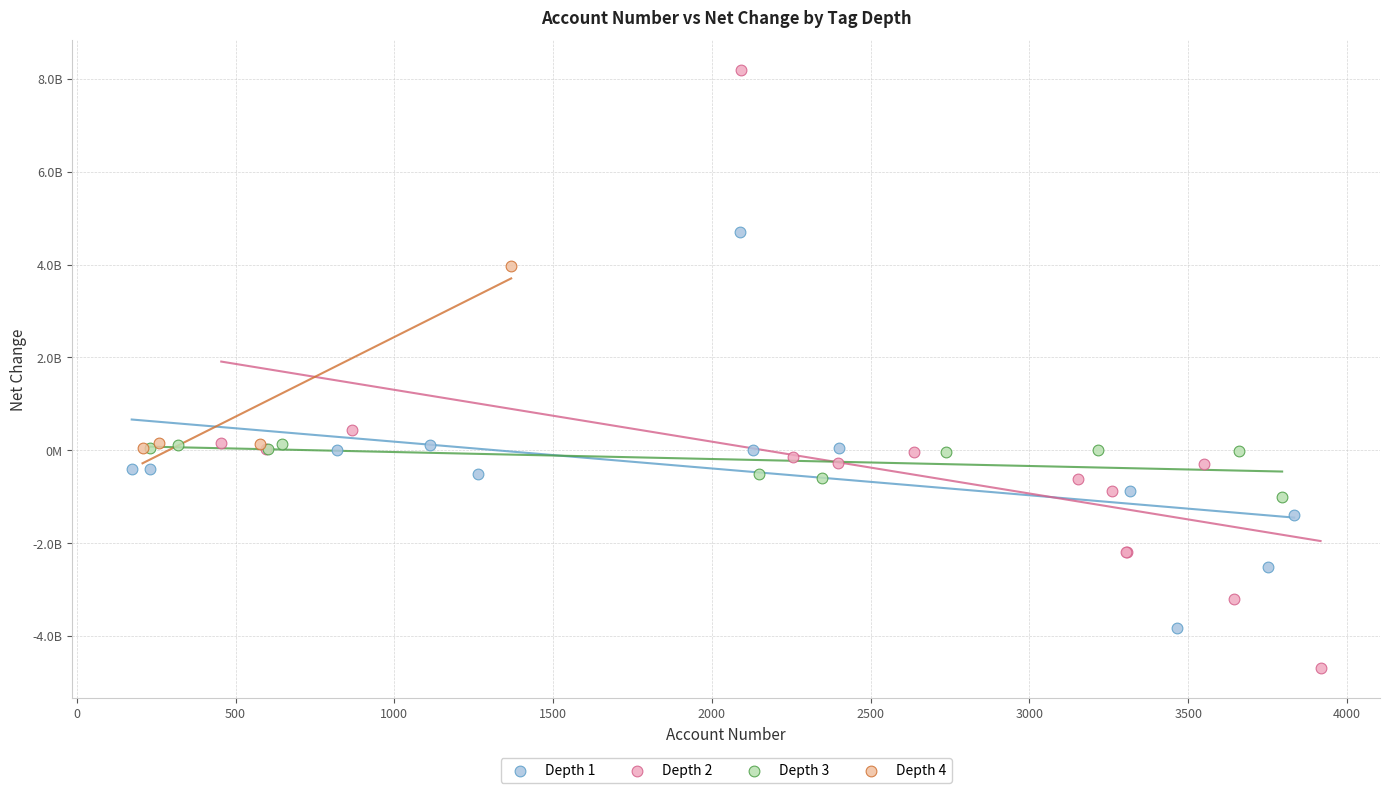

What are all the series names shown in the legend?

Depth 1, Depth 2, Depth 3, Depth 4